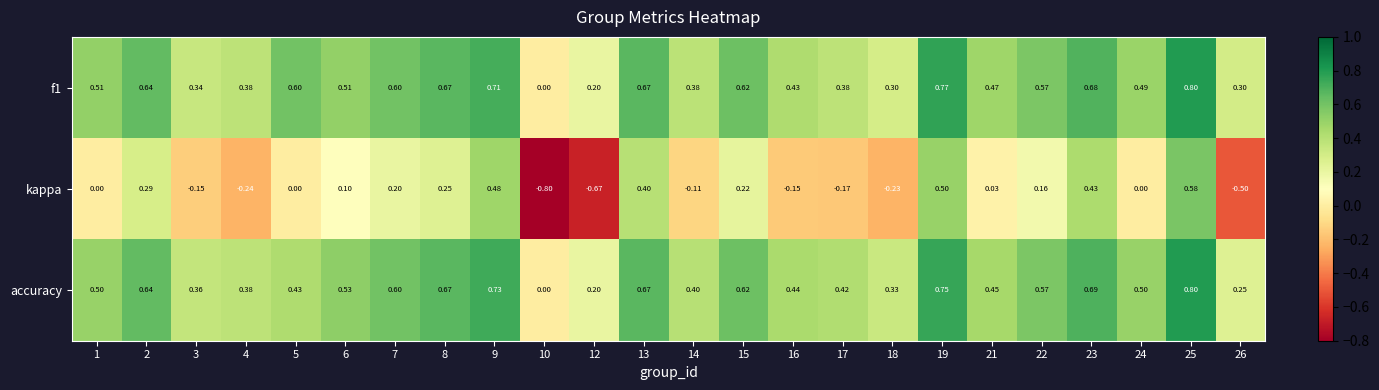

Which series has the largest total across all categories?

f1